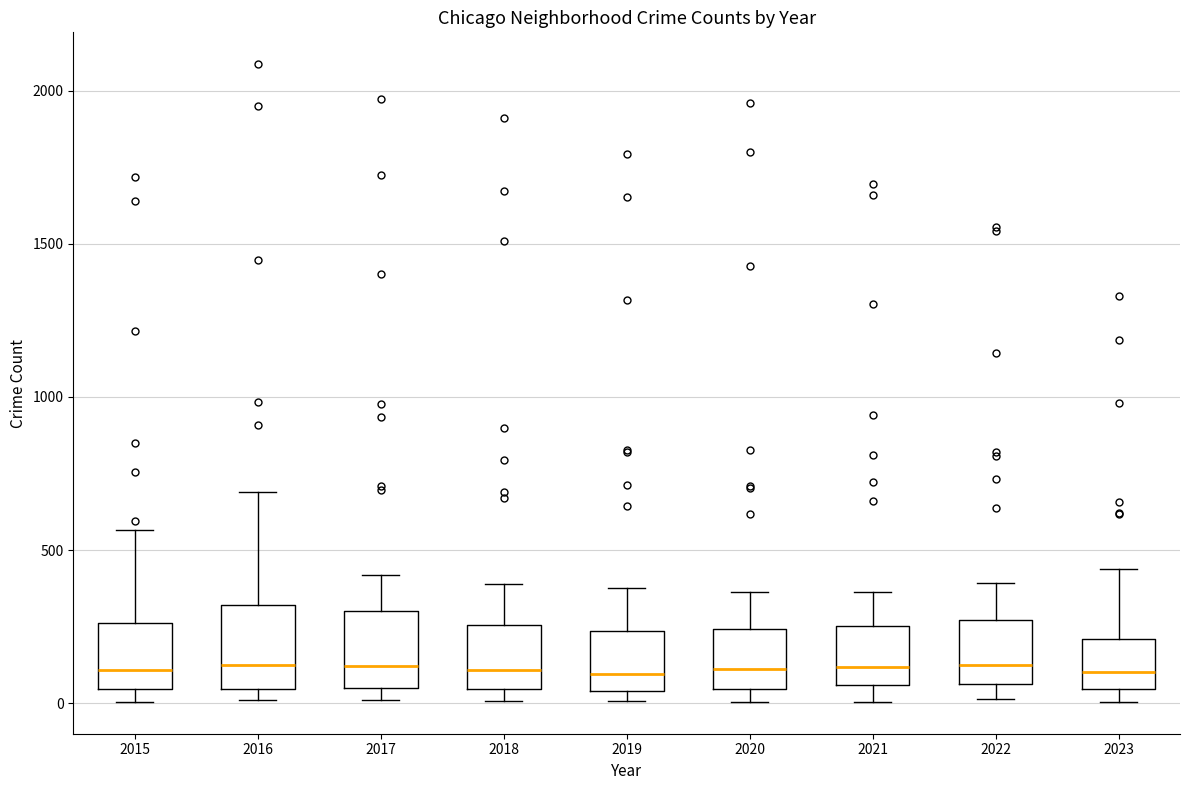

Reading left to right, transcribe this box plot: for each box, give where its median line is, the range the box spans, and where its two whiskers end, as read against the y-axis. The values are not printed on the chart, so give them approximately, as read against the axis.

2015: median 100, box 50 to 250, whiskers 0 to 550
2016: median 150, box 50 to 300, whiskers 0 to 700
2017: median 100, box 50 to 300, whiskers 0 to 400
2018: median 100, box 50 to 250, whiskers 0 to 400
2019: median 100, box 50 to 250, whiskers 0 to 400
2020: median 100, box 50 to 250, whiskers 0 to 350
2021: median 100, box 50 to 250, whiskers 0 to 350
2022: median 100, box 50 to 250, whiskers 0 to 400
2023: median 100, box 50 to 200, whiskers 0 to 450